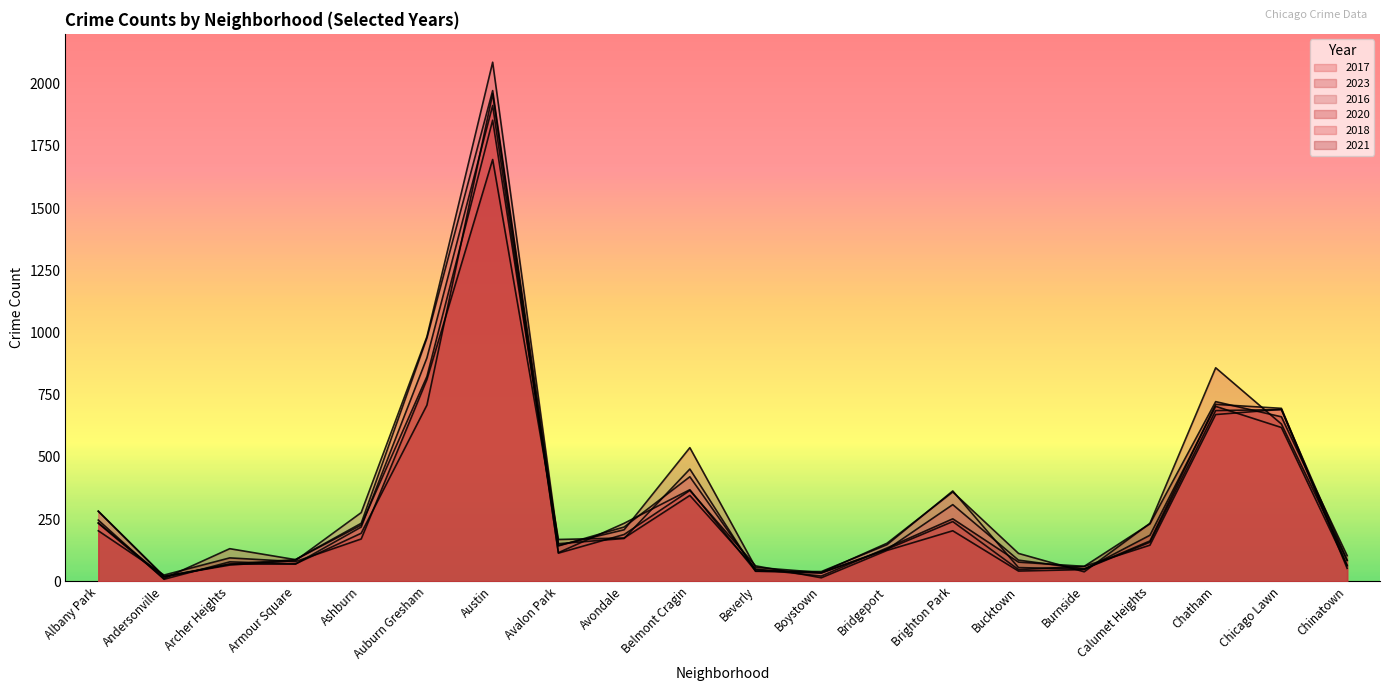

At how many categories does at least one series exceed 1691?

1